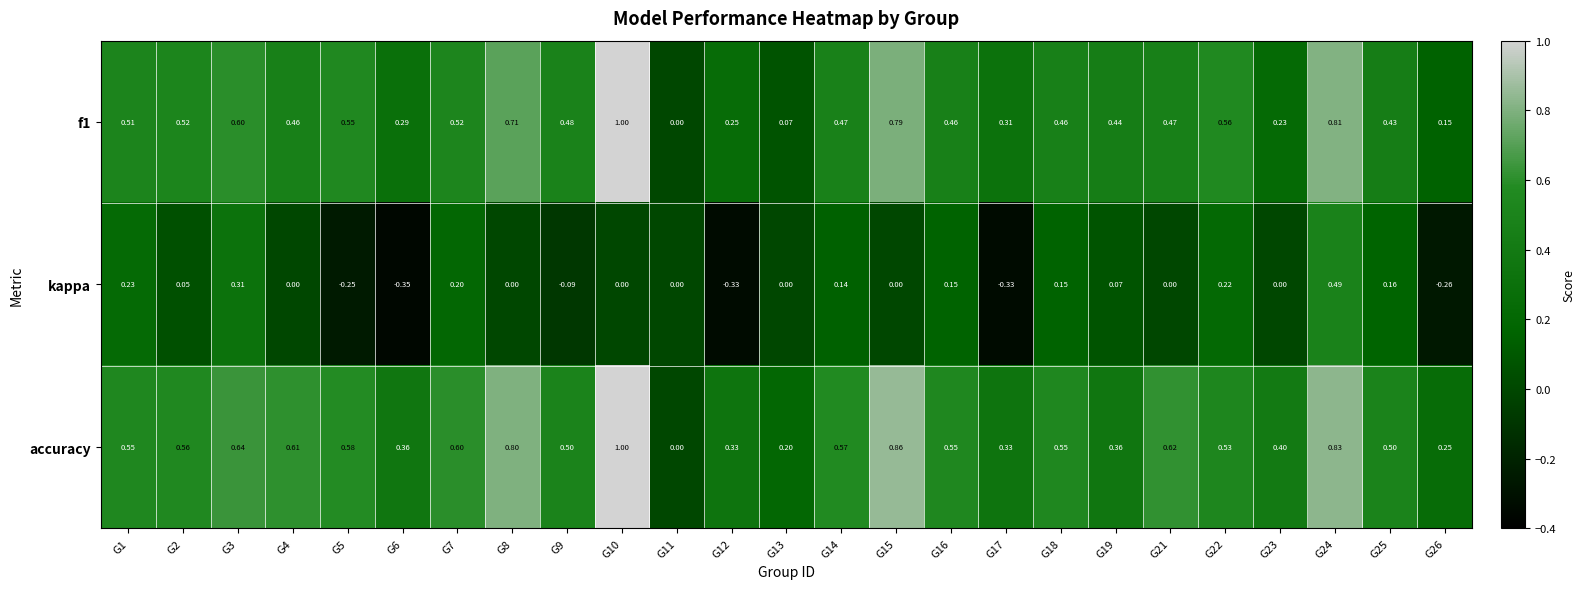

Which category has the highest value across all series?

G10